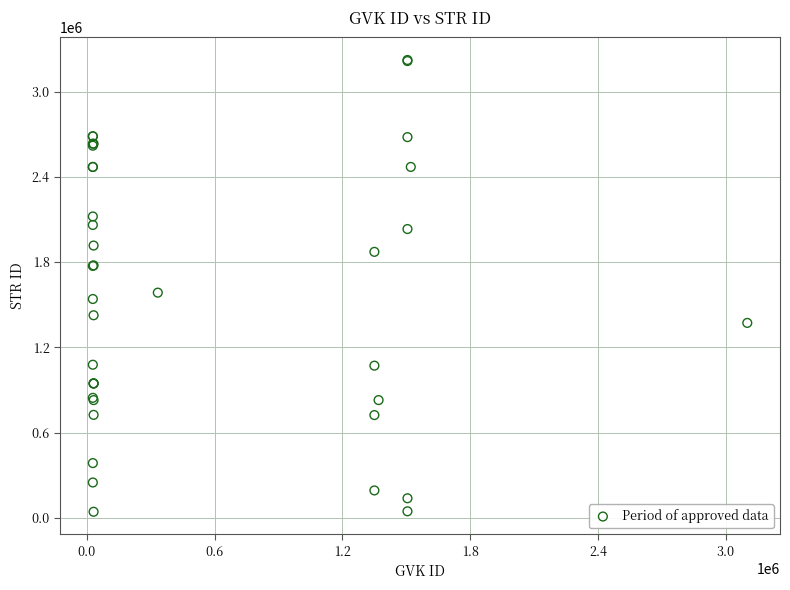

What Y value in the scatter plot is closest to 1632665?

1585033